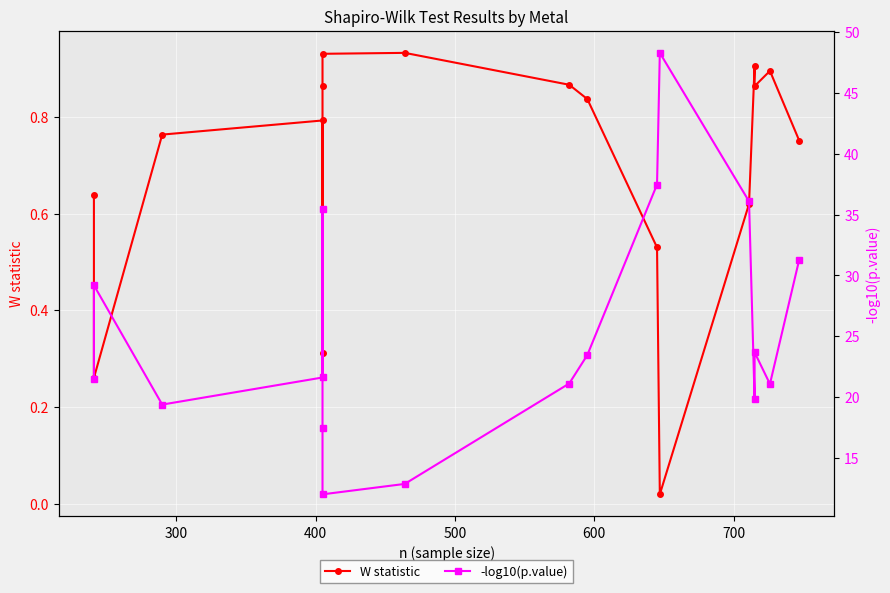

Is it true that -log10(p.value) equals 5.9 at 8?

False